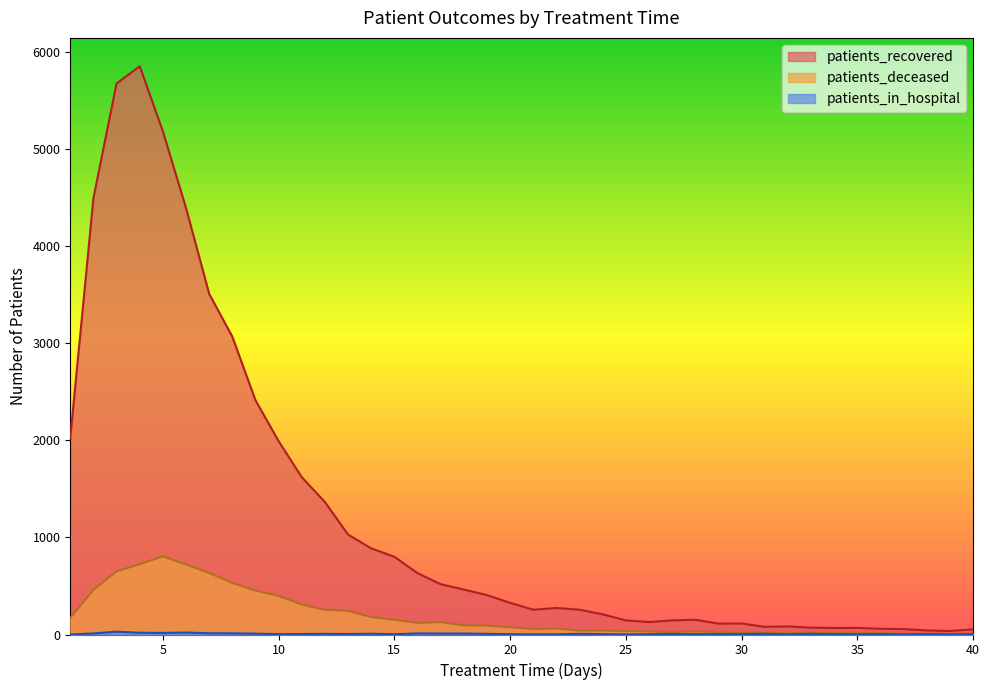

How many lines are shown in the chart?

3